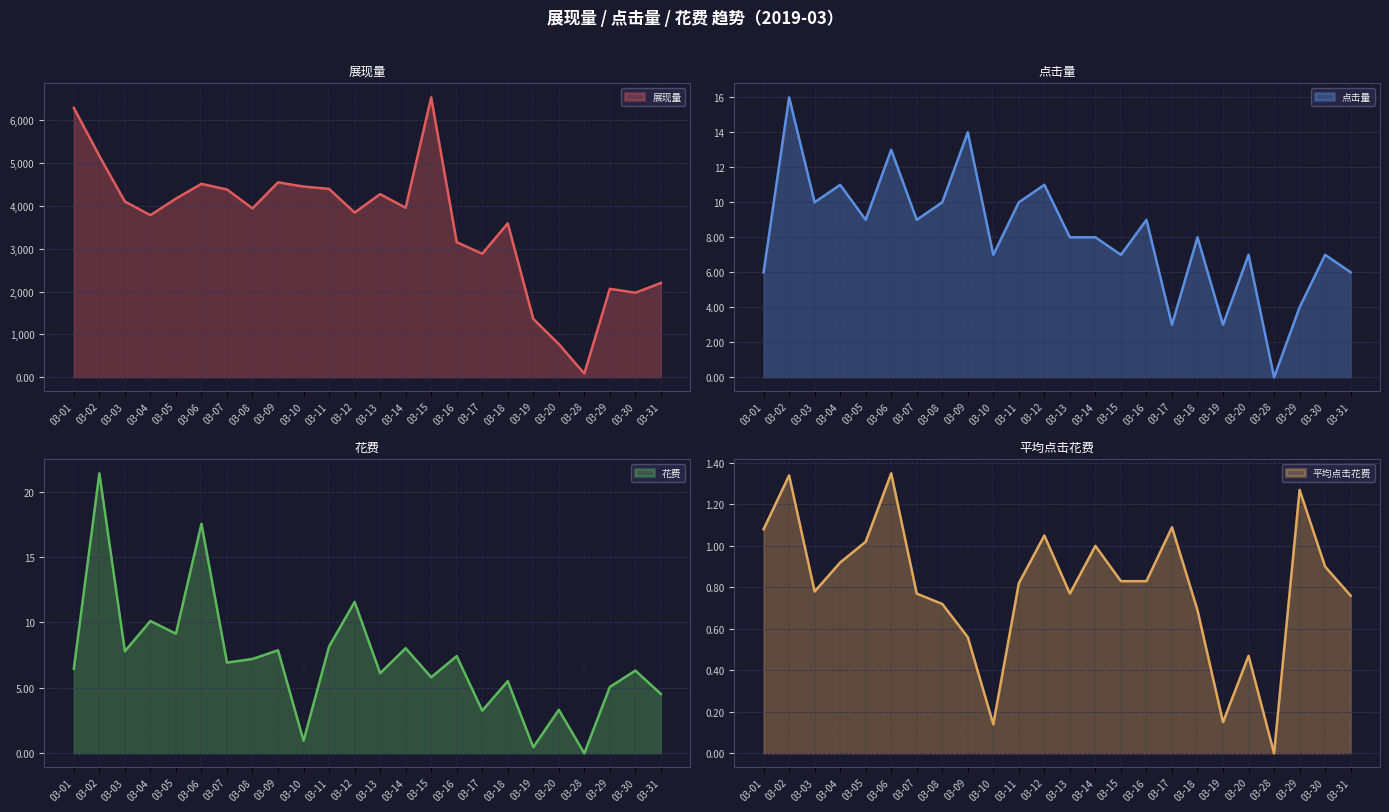

At which category does 展现量 reach its first local peak?

03-06